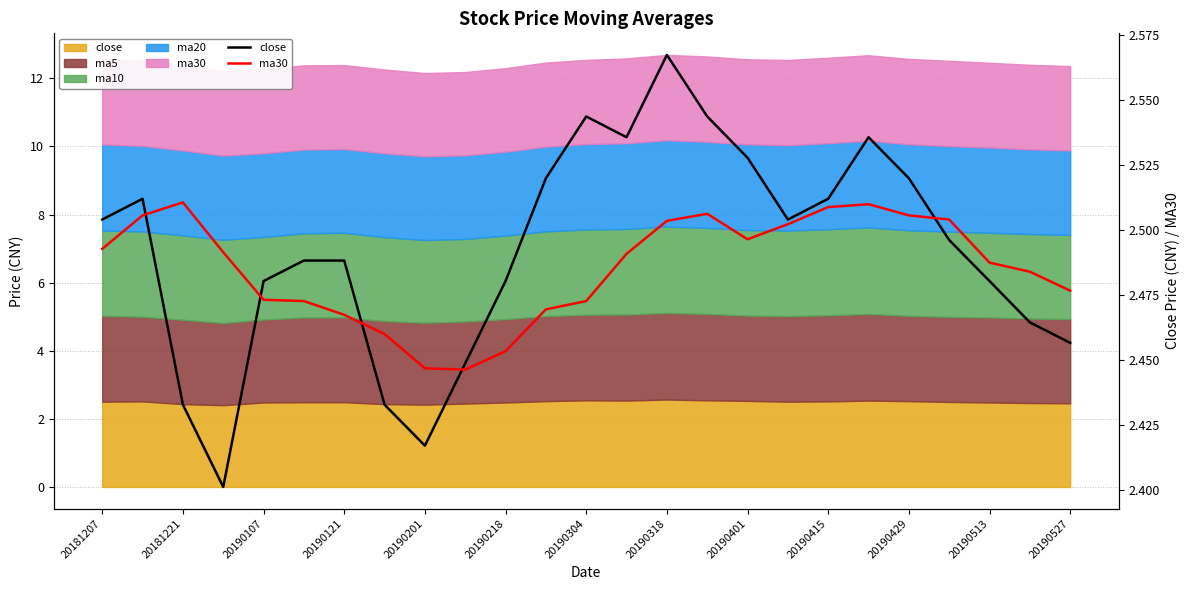

Does the chart have visible grid lines?

Yes